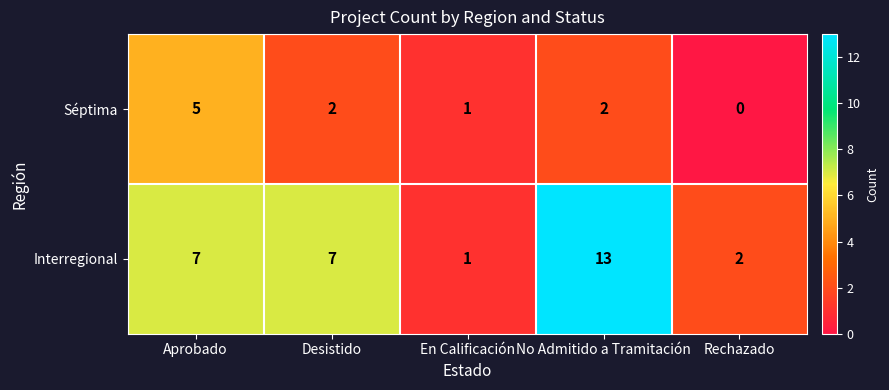

Reading right to left, transcribe all the data shown in this chart.

Séptima: Rechazado=0	No Admitido a Tramitación=2	En Calificación=1	Desistido=2	Aprobado=5
Interregional: Rechazado=2	No Admitido a Tramitación=13	En Calificación=1	Desistido=7	Aprobado=7